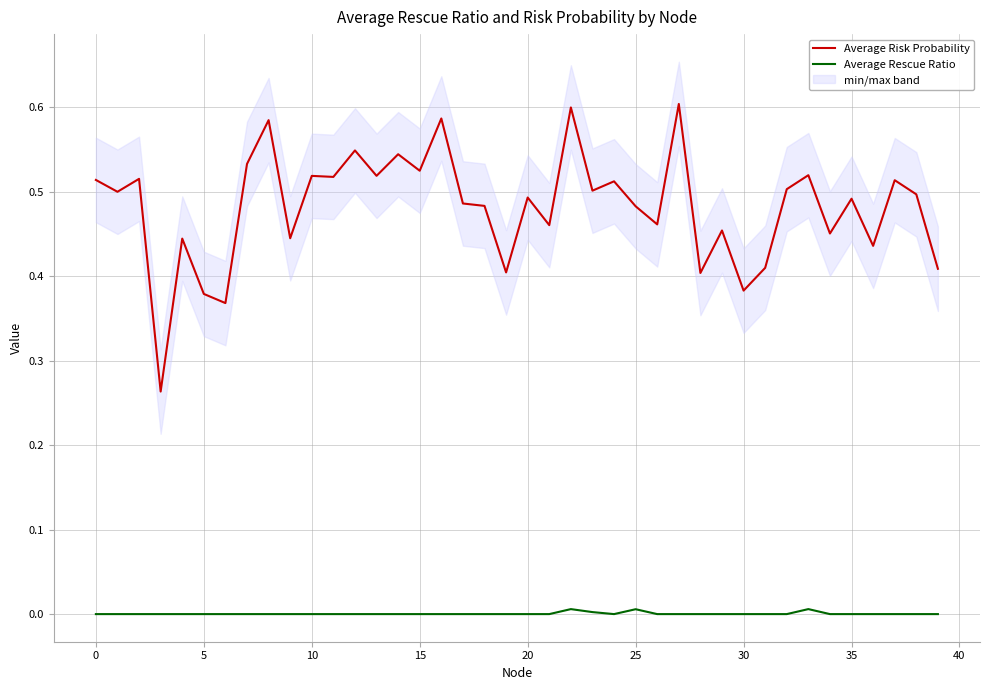

How many values in the Average Rescue Ratio series exceed 0?

4